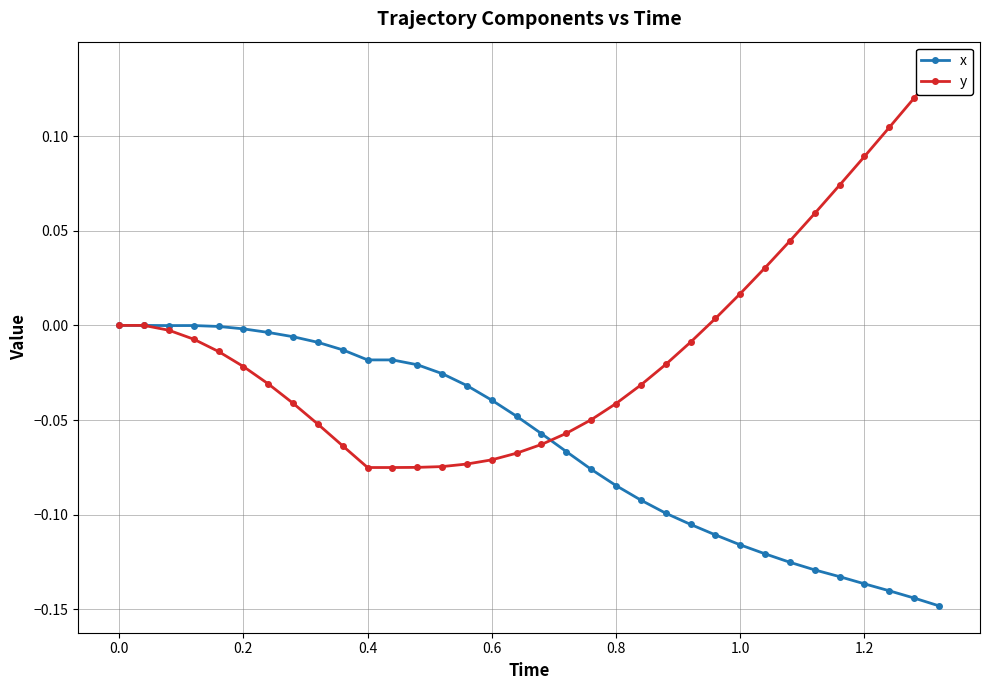

How many categories are shown in the chart?

34